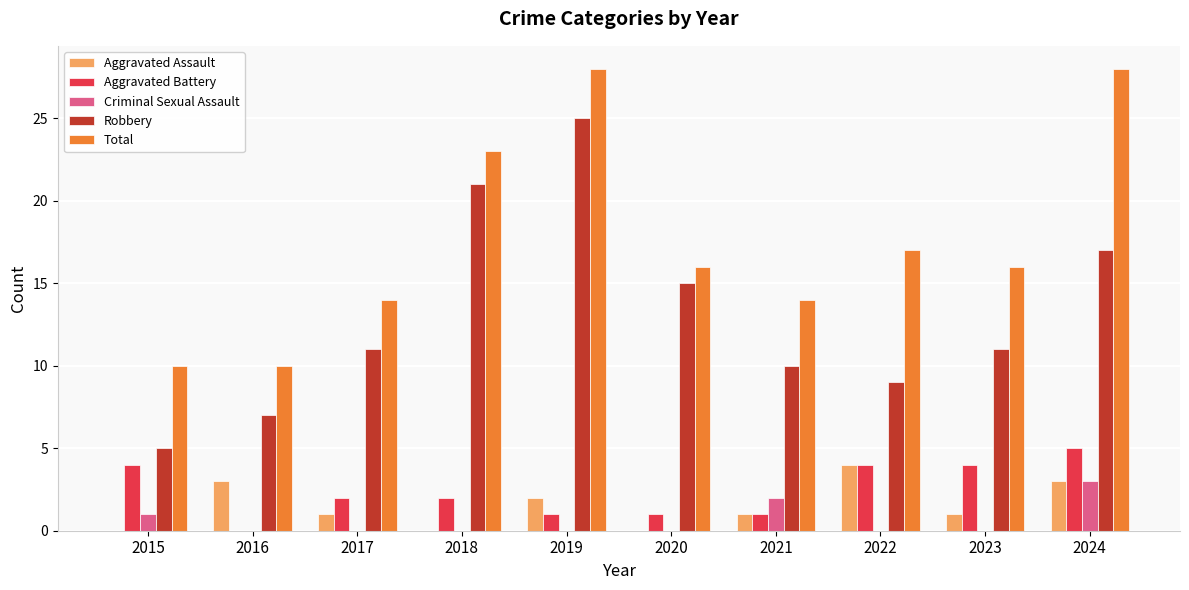

Reading left to right, extract all data points from this chart.

Aggravated Assault: 2015=0	2016=3	2017=1	2018=0	2019=2	2020=0	2021=1	2022=4	2023=1	2024=3
Aggravated Battery: 2015=4	2016=0	2017=2	2018=2	2019=1	2020=1	2021=1	2022=4	2023=4	2024=5
Criminal Sexual Assault: 2015=1	2016=0	2017=0	2018=0	2019=0	2020=0	2021=2	2022=0	2023=0	2024=3
Robbery: 2015=5	2016=7	2017=11	2018=21	2019=25	2020=15	2021=10	2022=9	2023=11	2024=17
Total: 2015=10	2016=10	2017=14	2018=23	2019=28	2020=16	2021=14	2022=17	2023=16	2024=28